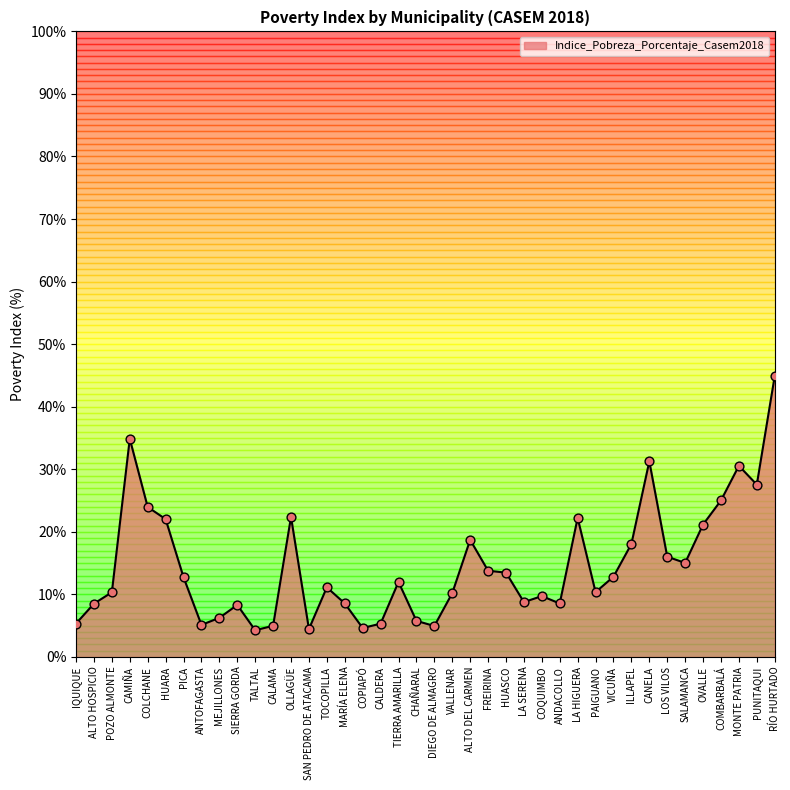

Between LA SERENA and OLLAGÜE, which is larger?

OLLAGÜE